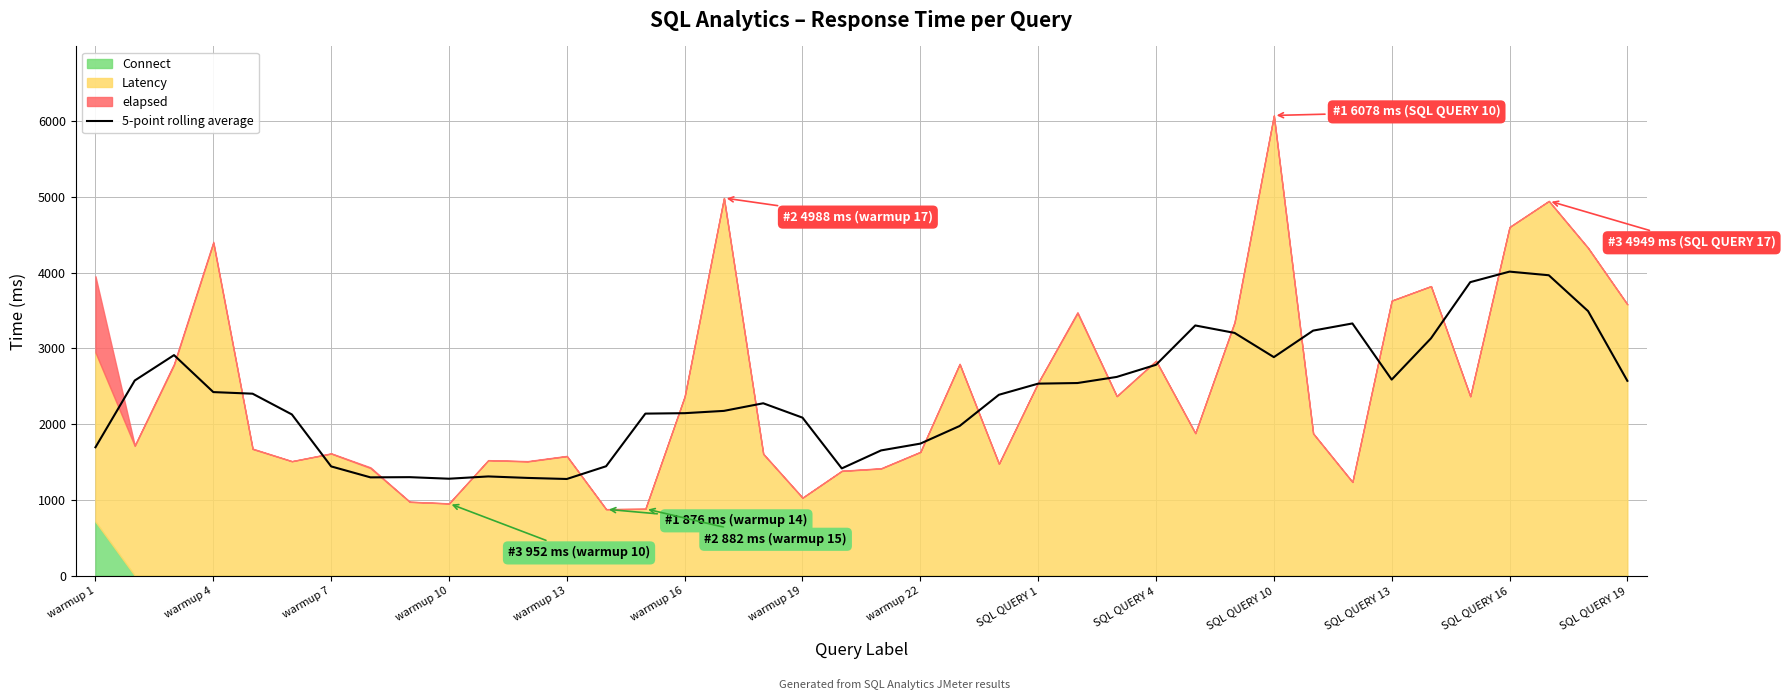

What is the value of the 21st point from the left?

1653.2